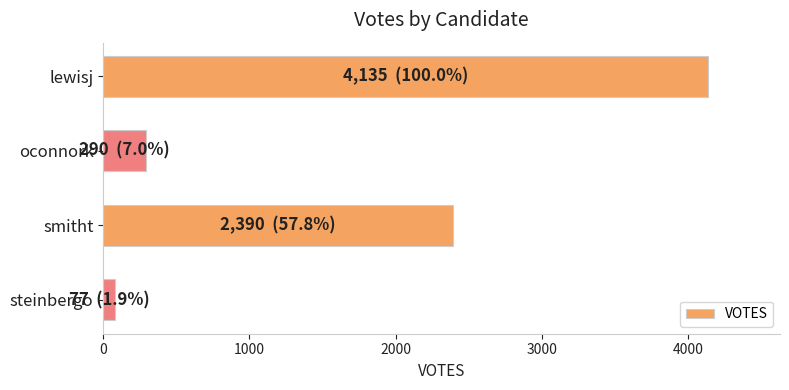

The chart shows a value of 2390 at smitht. True or false?

True